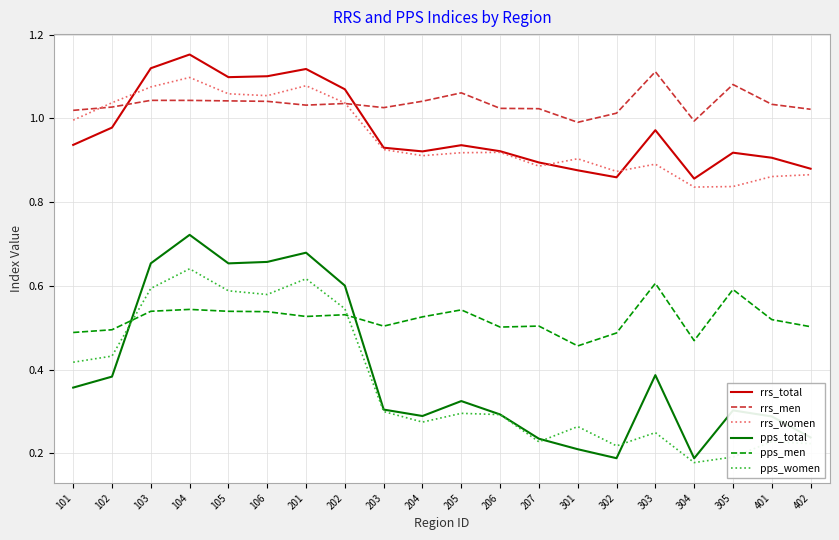

At which category does pps_women reach its first local valley?

106